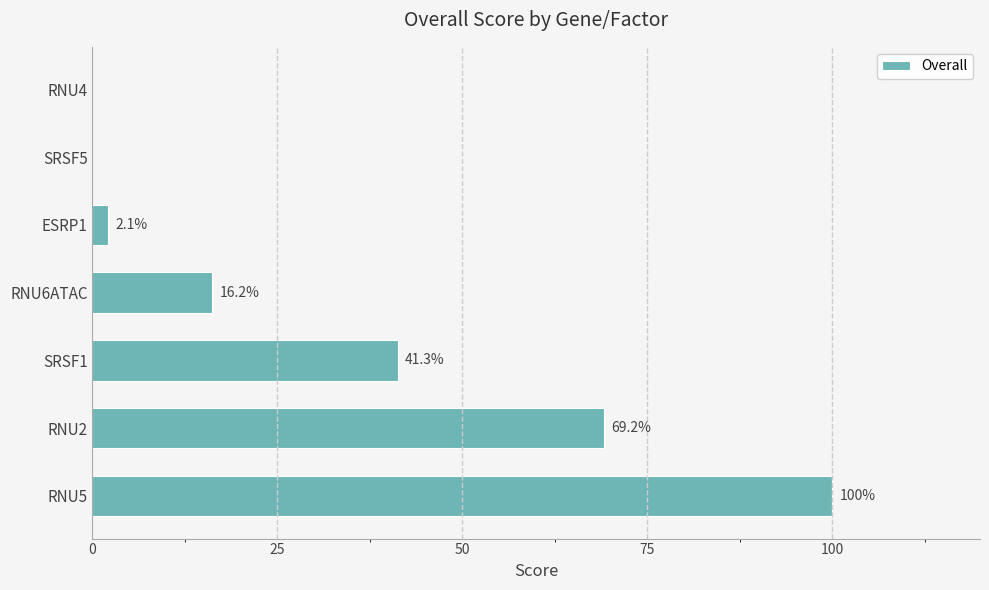

Reading bottom to top, transcribe all the data shown in this chart.

RNU5=100.0	RNU2=69.2	SRSF1=41.3	RNU6ATAC=16.2	ESRP1=2.1	SRSF5=0.0	RNU4=0.0